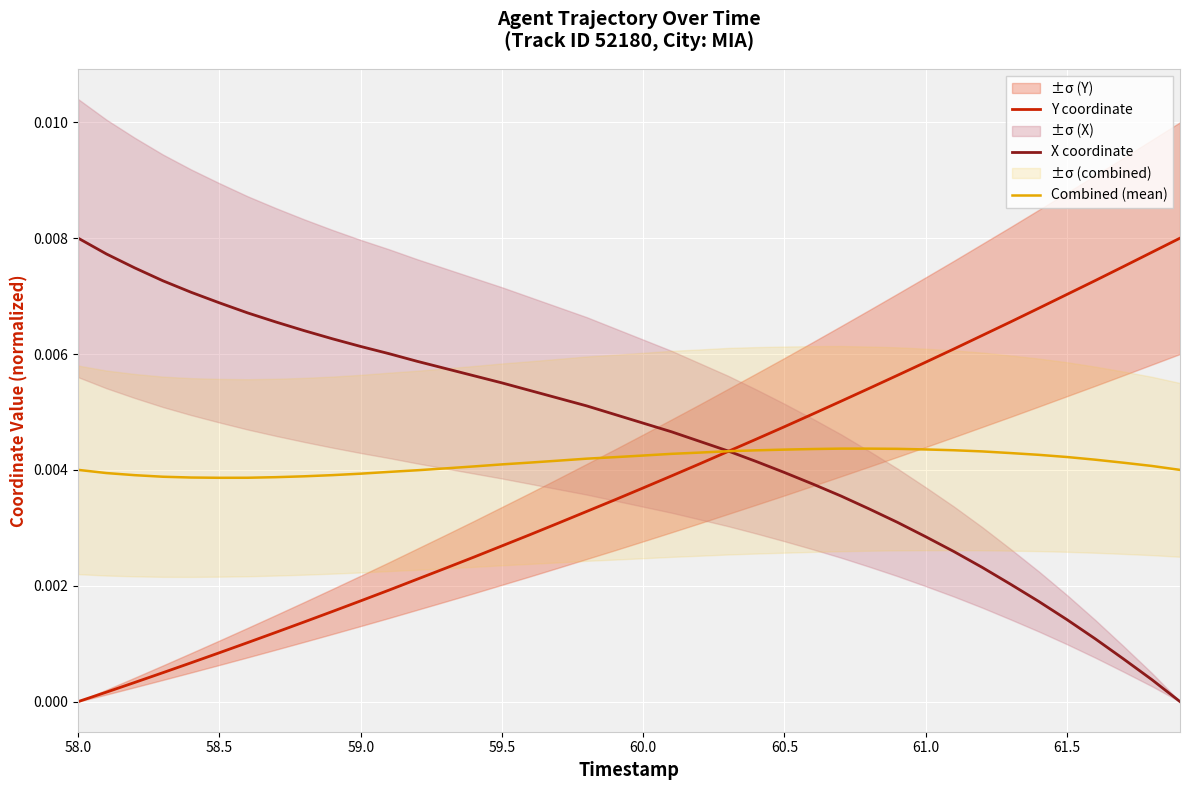

How many times do Y coordinate and Combined (mean) cross each other?

1